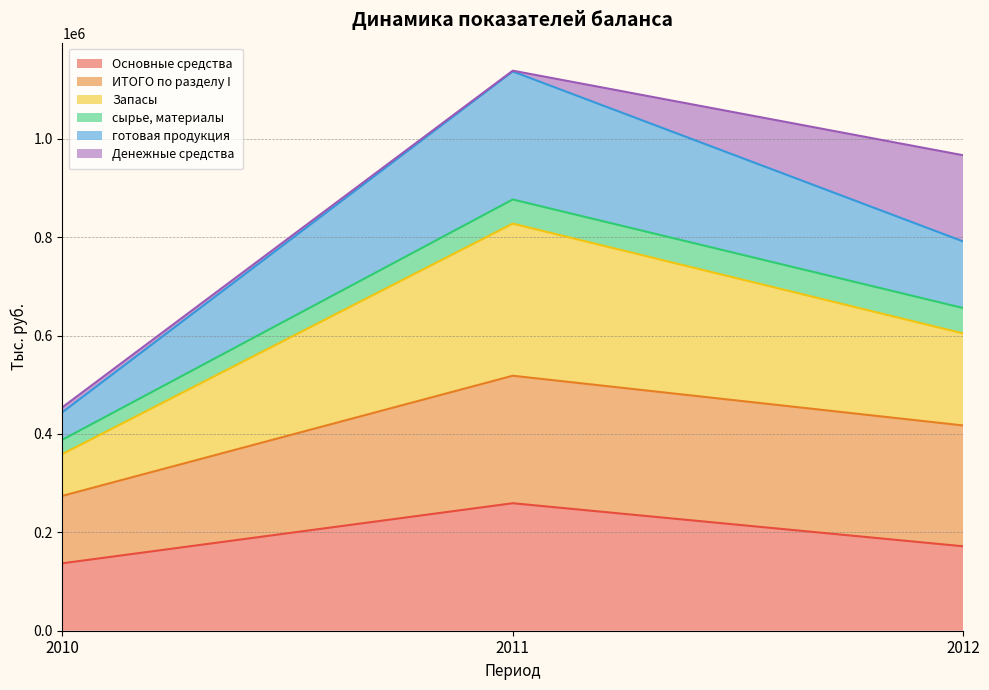

At which category is the sum across all series the highest?

2011